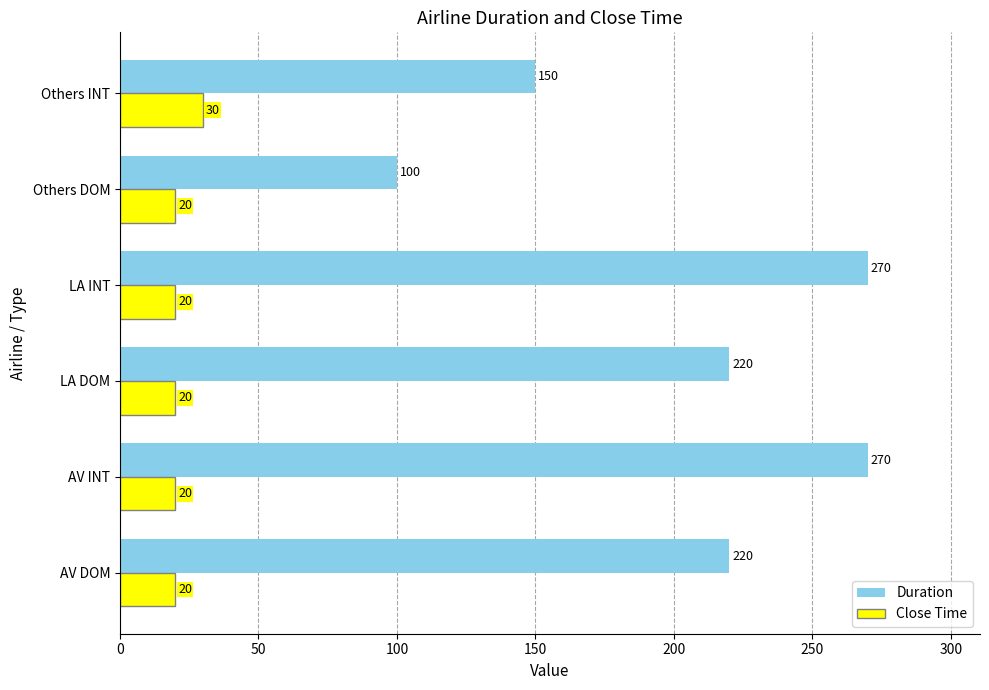

How many values in the Close Time series exceed 20?

1